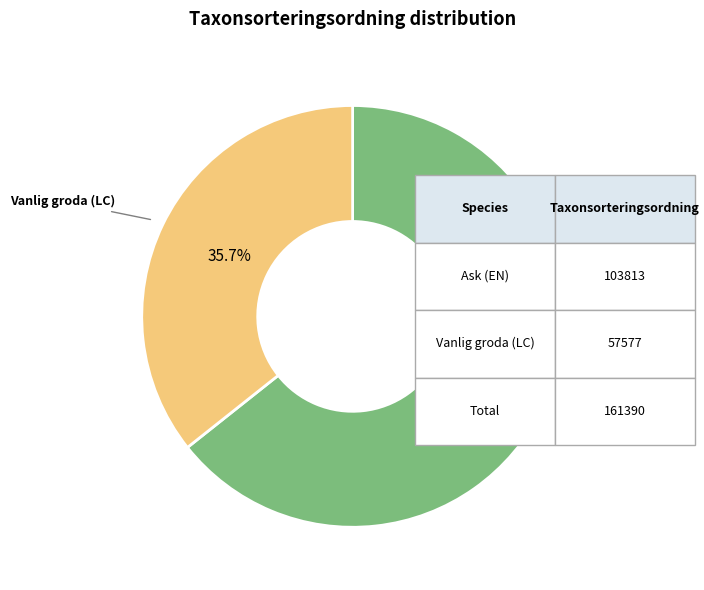

Which slice represents more than half of the pie?

Ask (EN)